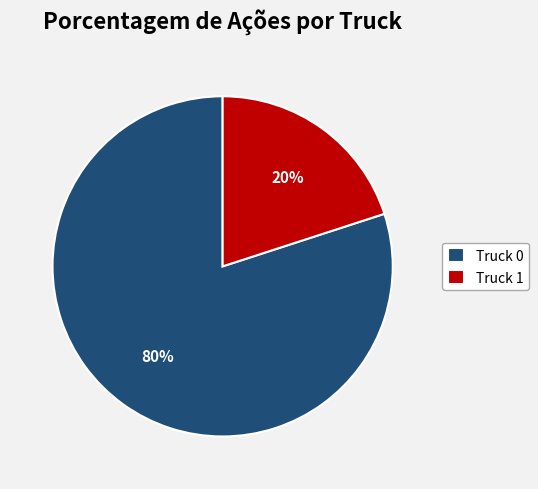

Is the sum of Truck 1 and Truck 0 greater than half?

Yes